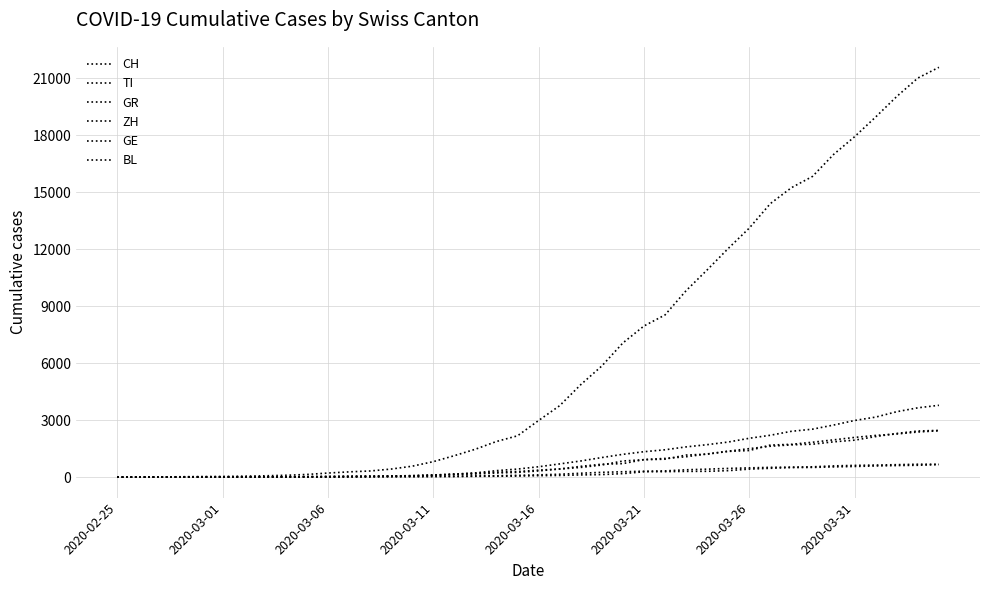

How many lines are shown in the chart?

6